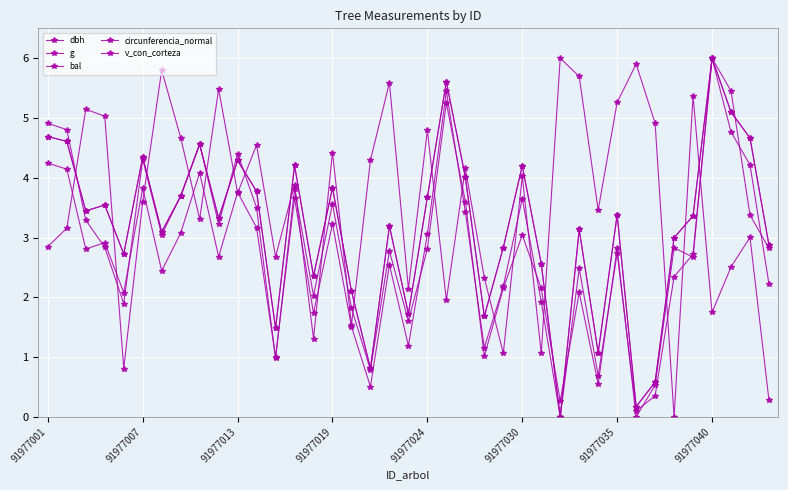

Does the chart have visible grid lines?

Yes